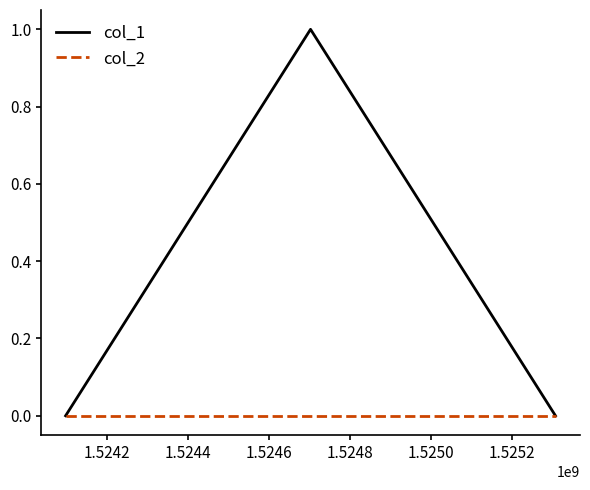

Is this an area chart (filled region under the line)?

No